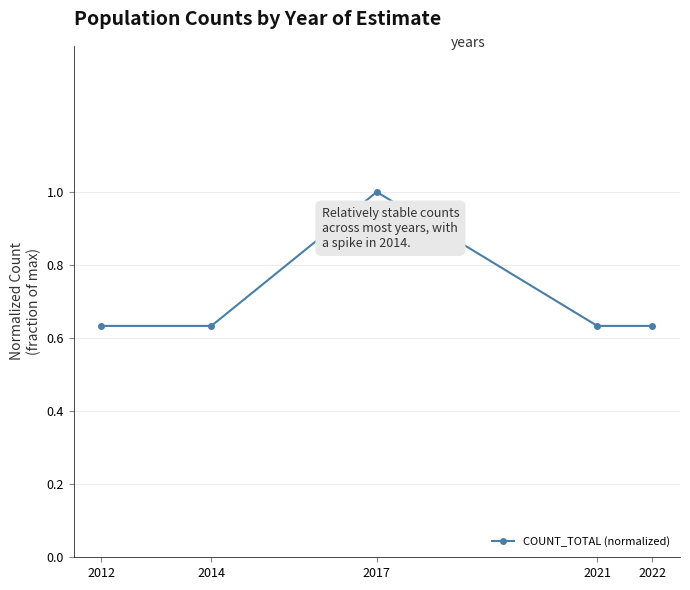

What is the sum of all values?

3.5